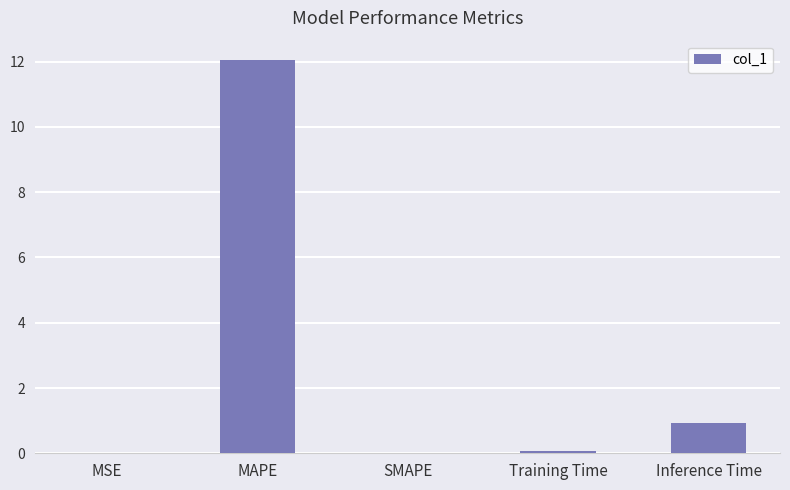

What is the greatest value displayed?

12.0